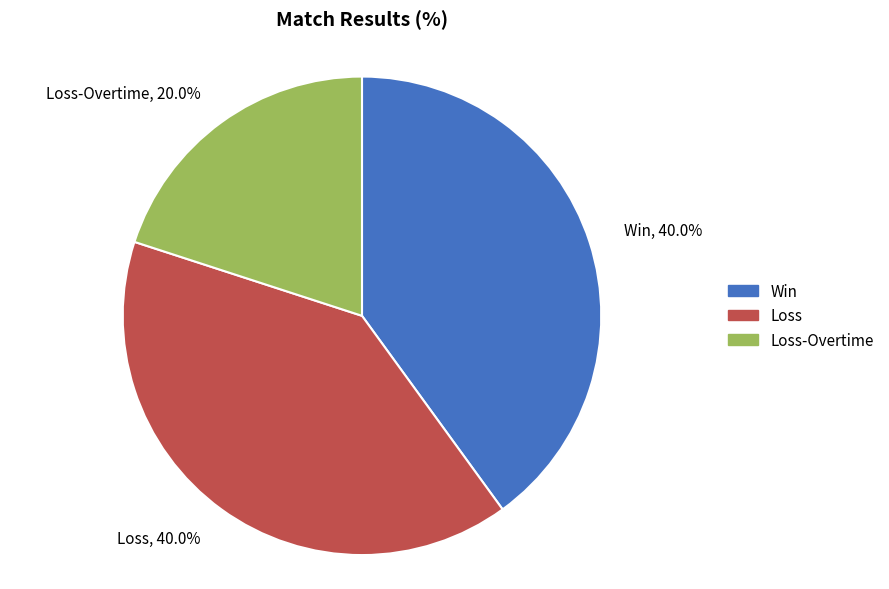

To the nearest percent, what is the combined percentage of Loss-Overtime and Loss?

60%